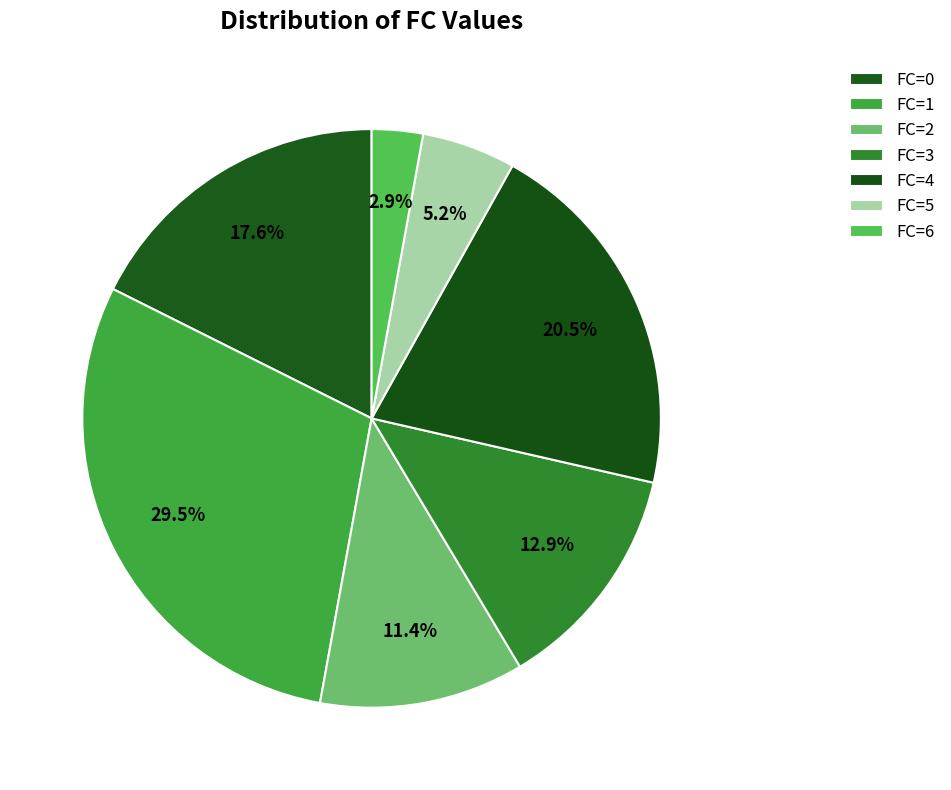

How many slices are in this pie chart?

7